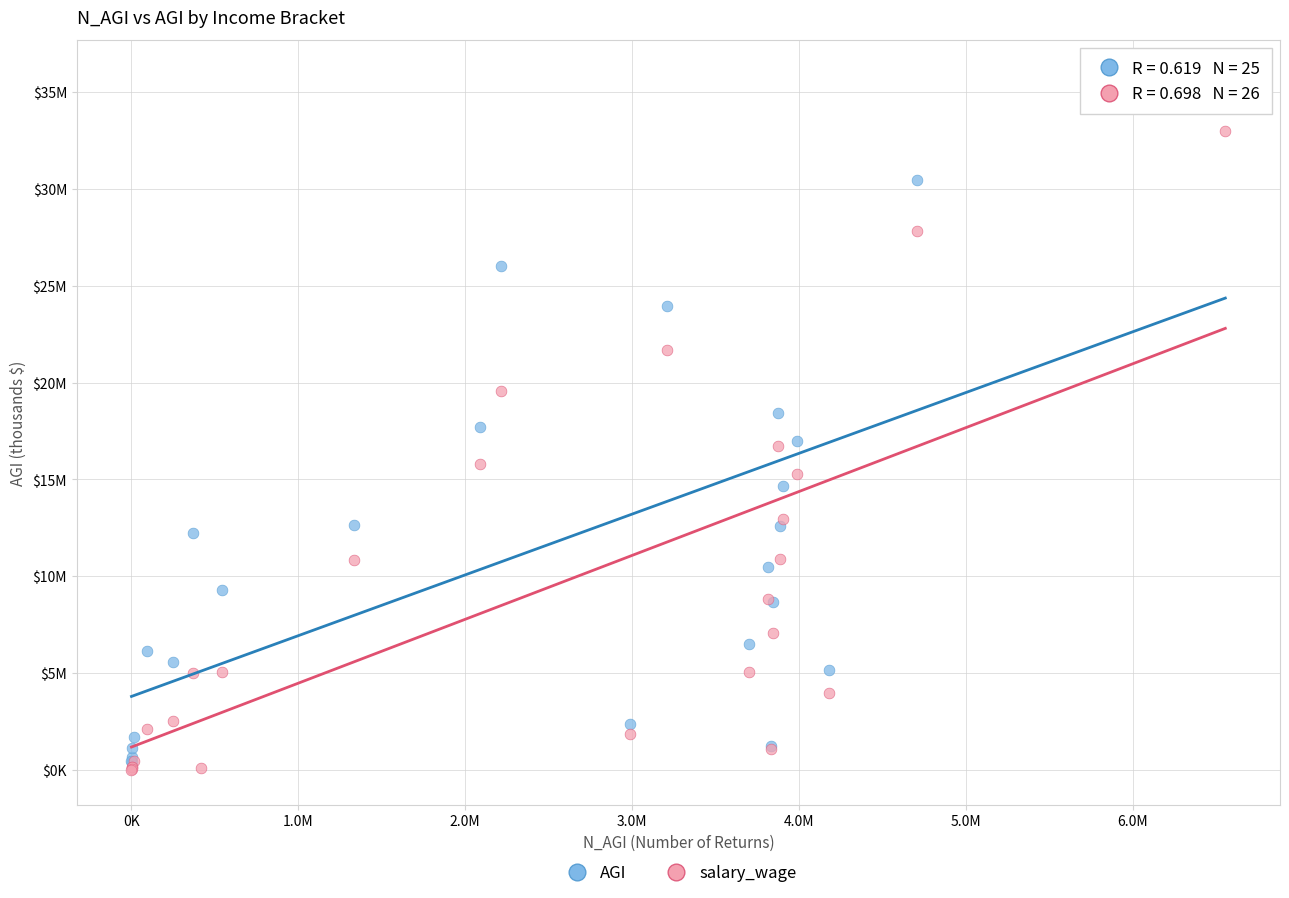

Which series contains the highest Y value?

AGI